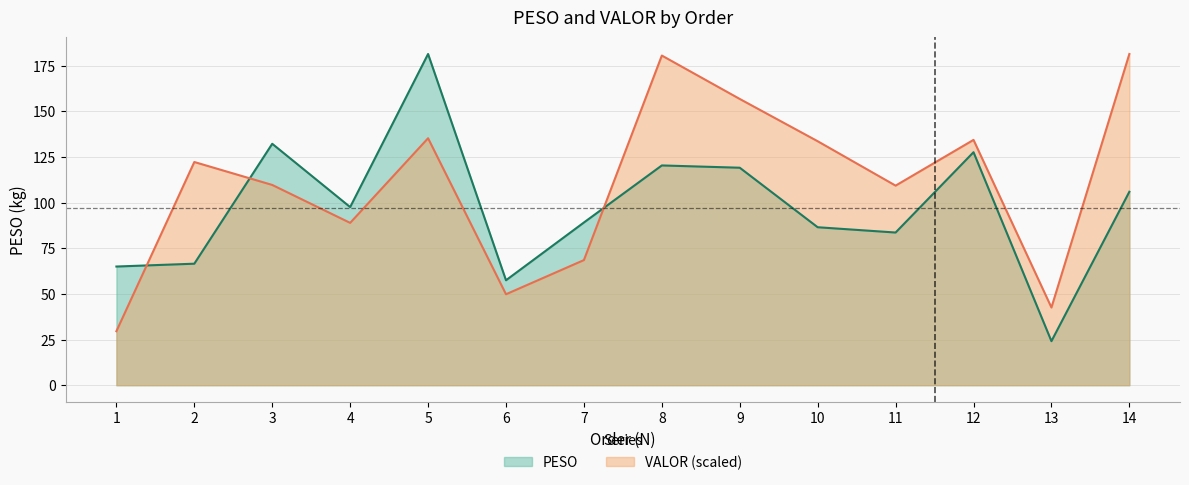

Which category has the lowest value across all series?

13